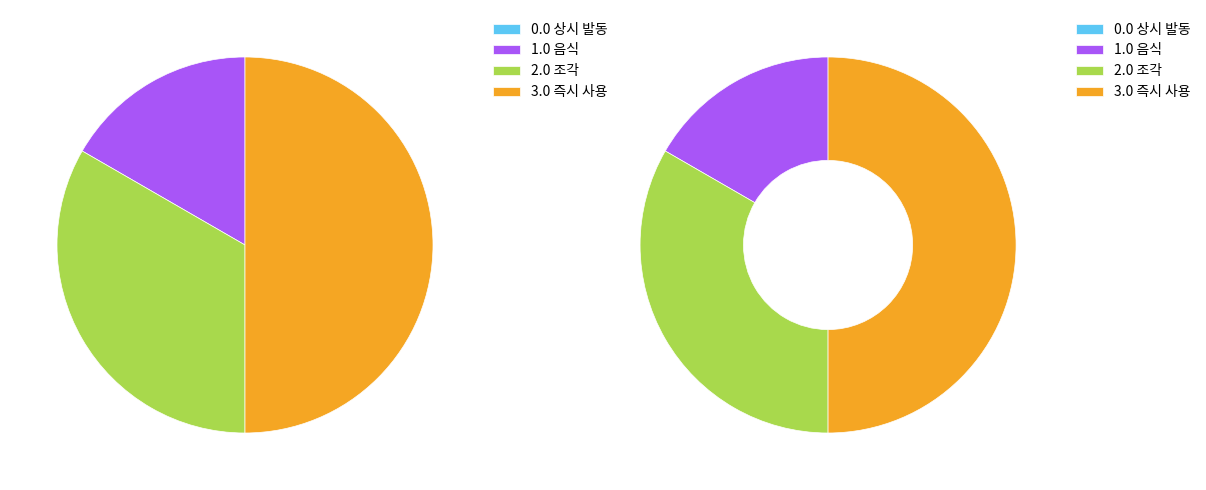

To the nearest percent, what is the average slice percentage?

25%